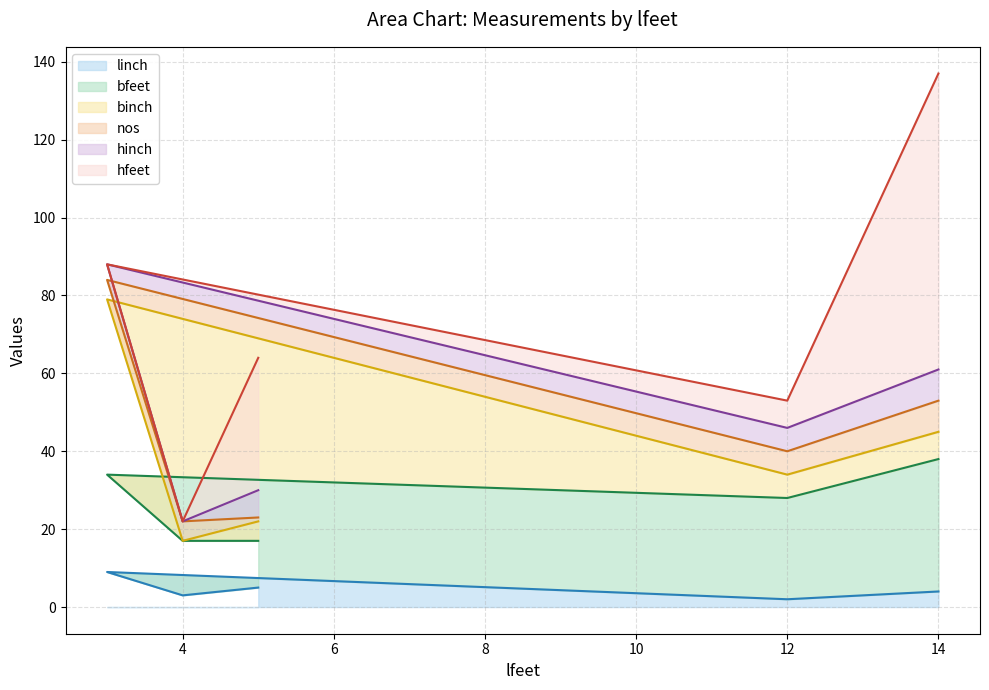

What is the sum of all linch values?

23